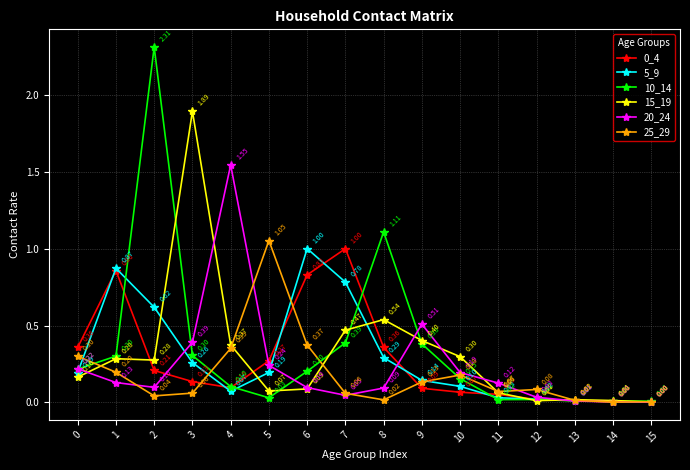

What is the difference between the 15_19 values at 14 and 4?

0.4